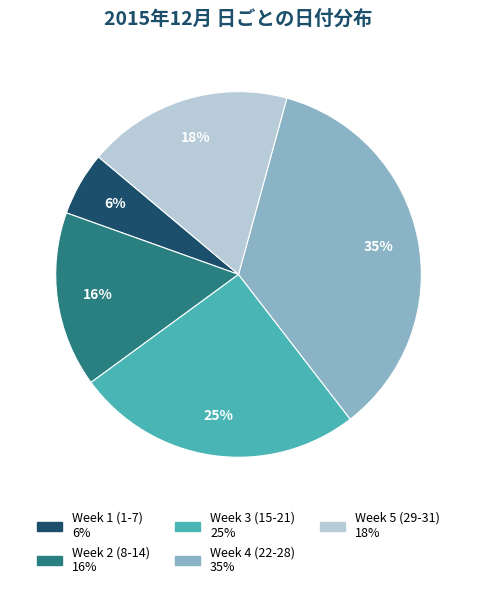

Is there a majority slice in this chart?

No